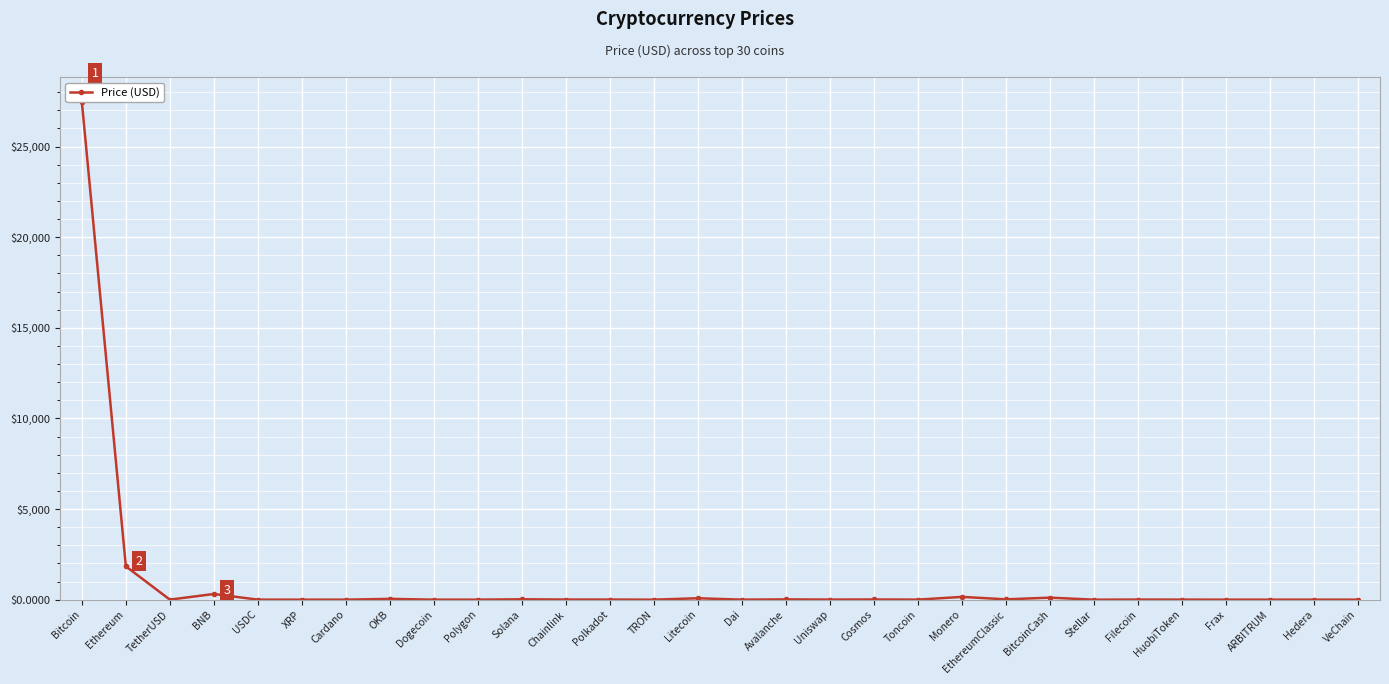

Rank the categories by value from highest to lowest.

Bitcoin, Ethereum, BNB, Monero, BitcoinCash, Litecoin, OKB, Solana, EthereumClassic, Avalanche, Cosmos, Chainlink, Polkadot, Uniswap, Filecoin, HuobiToken, Toncoin, ARBITRUM, TetherUSD, USDC, Frax, Dai, Polygon, XRP, Cardano, Stellar, Dogecoin, TRON, Hedera, VeChain